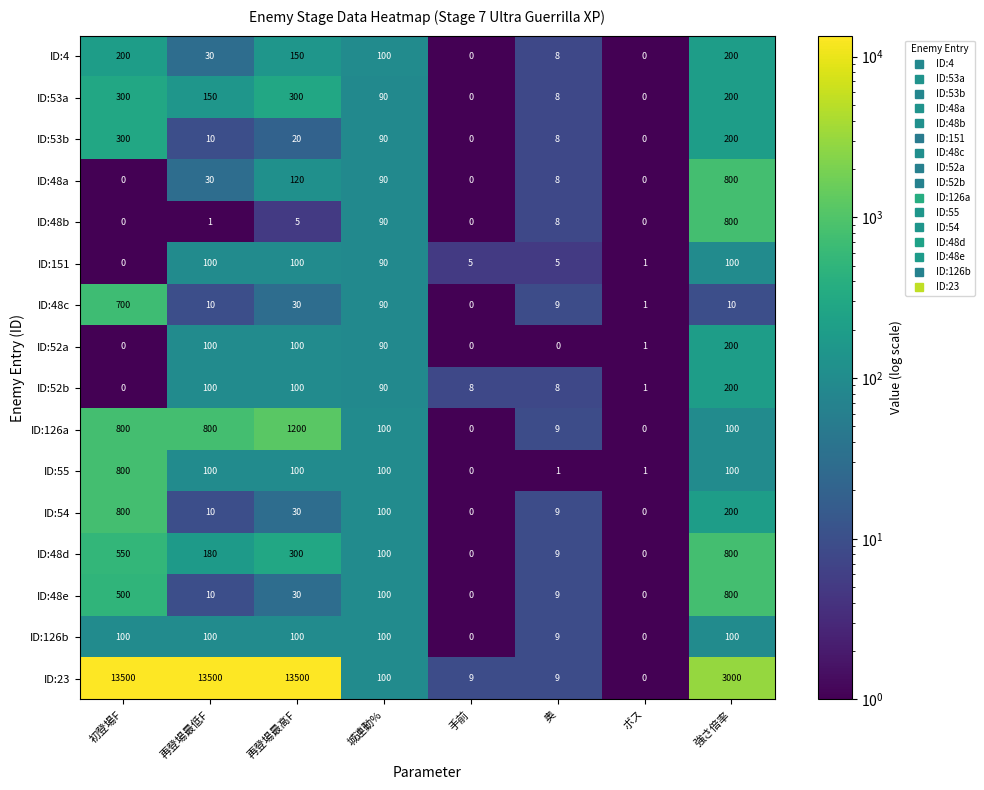

What is the difference between the second highest and minimum values in the ID:53a series?

300